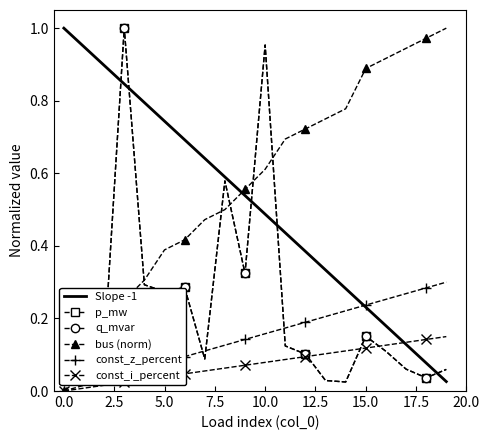

Is it true that const_i_percent equals 0.0 at 10.0?

False